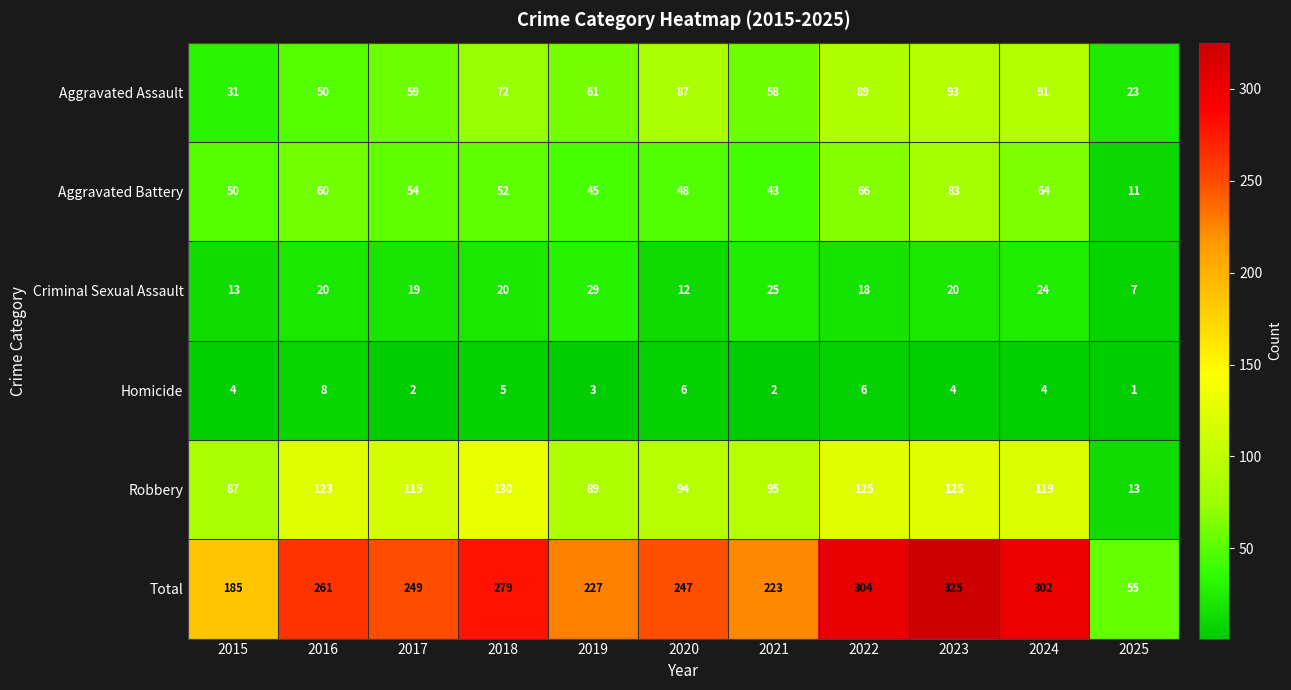

Is it true that Aggravated Assault equals 11 at 2025?

False